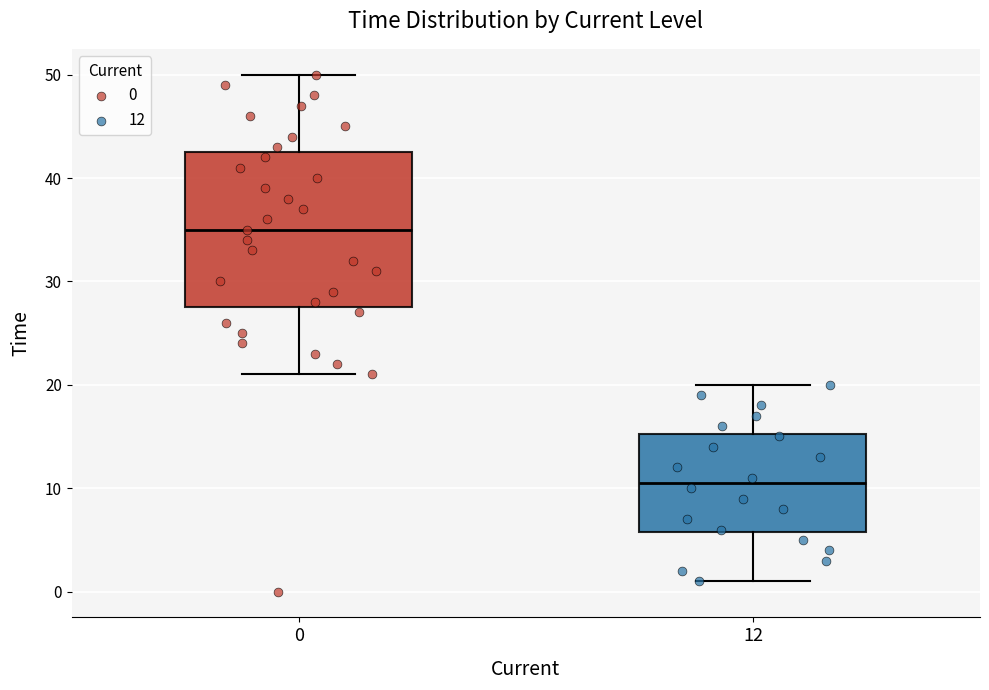

Which box is the tallest, from its lower edge to its upper edge?

0